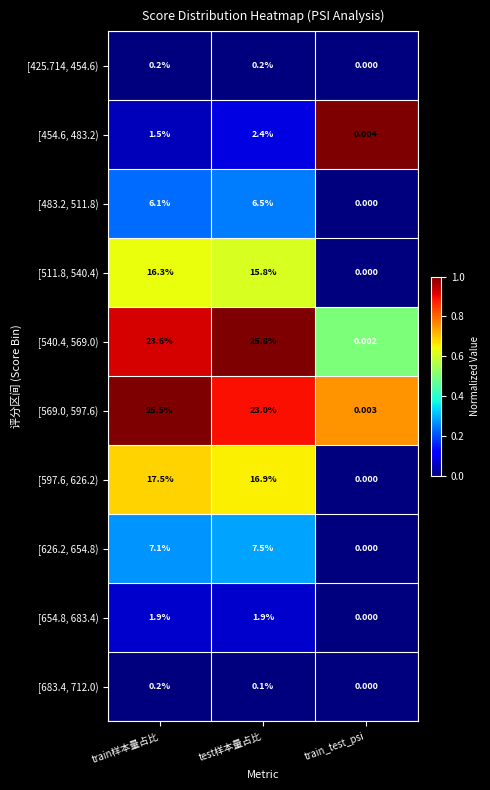

Is the value of [654.8, 683.4) at test样本量占比 greater than the value of [540.4, 569.0) at test样本量占比?

No